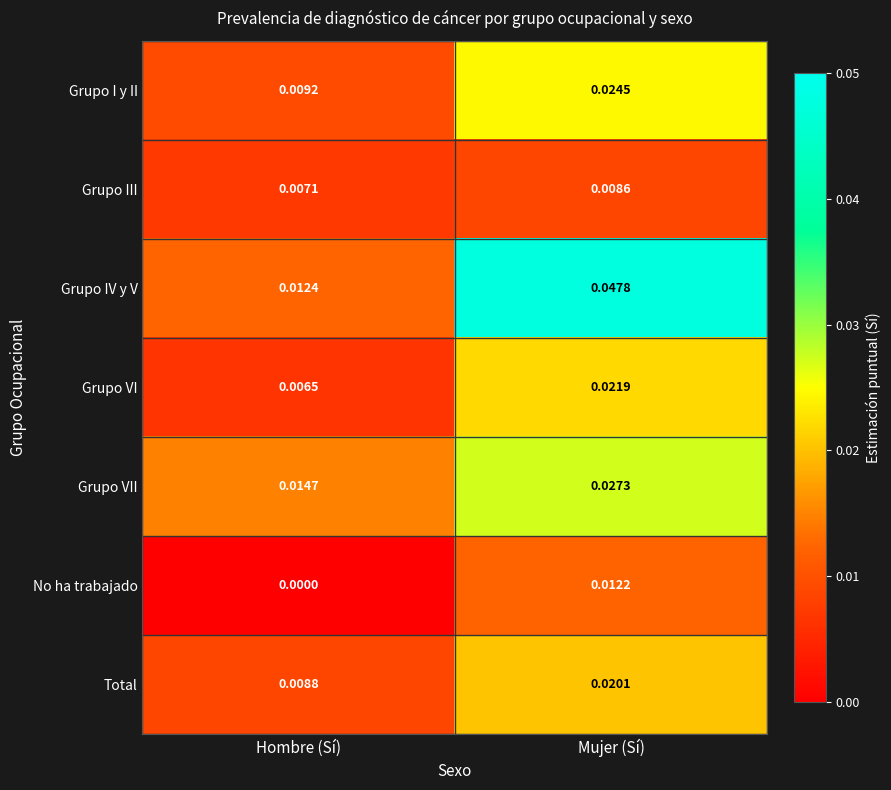

Which series changed the most between Hombre (Sí) and Mujer (Sí)?

Grupo IV y V